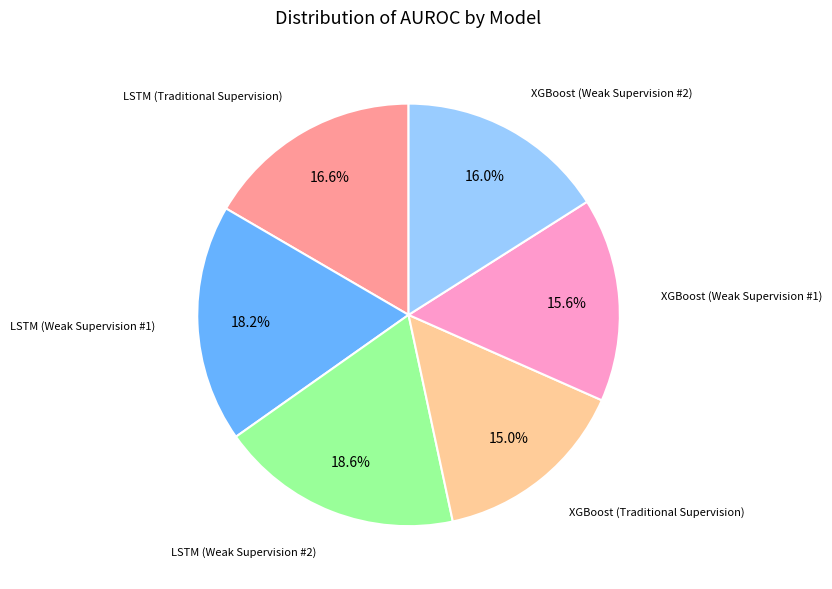

Does any single category account for the majority?

No